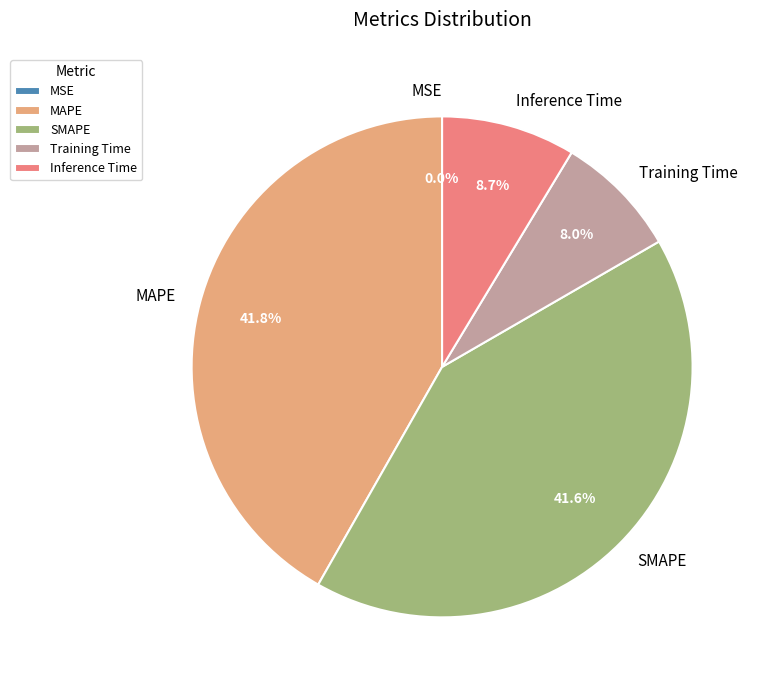

To the nearest percent, what is the difference between the largest and smallest slice percentages?

42%